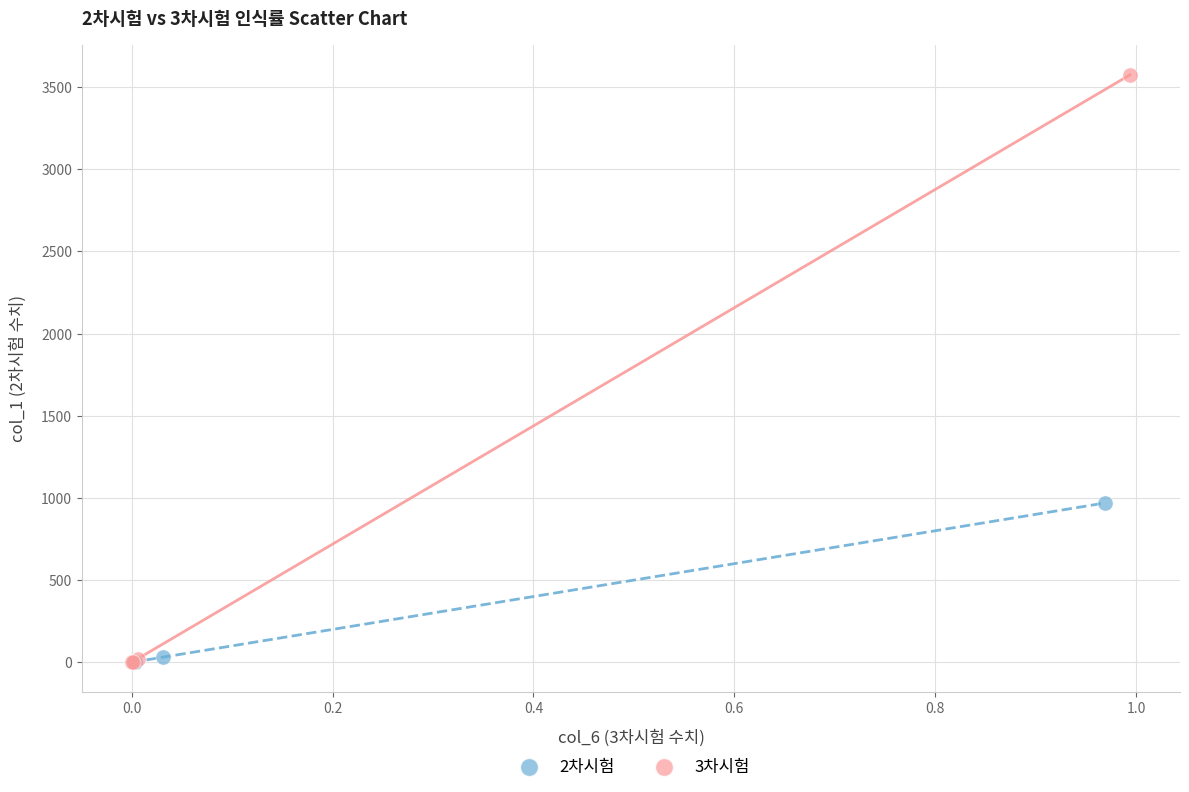

Which series contains the highest Y value?

3차시험